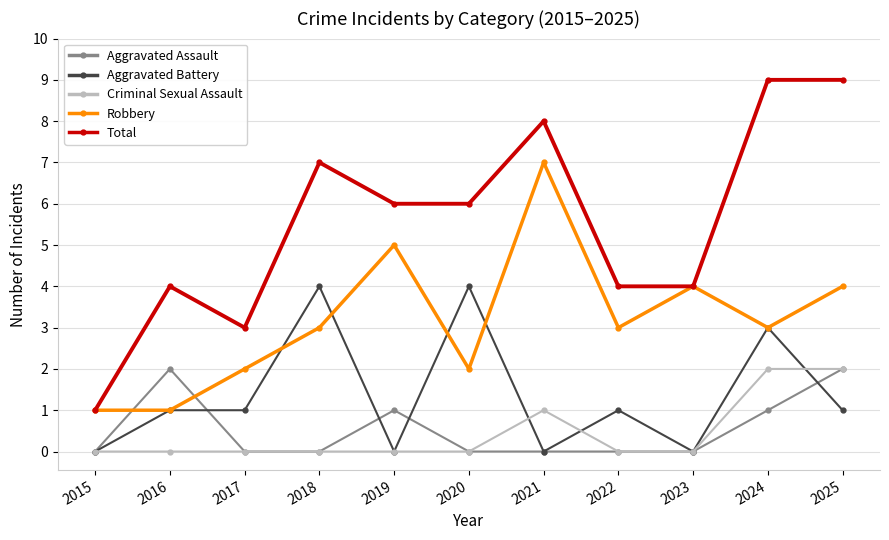

Which series has the largest total across all categories?

Total